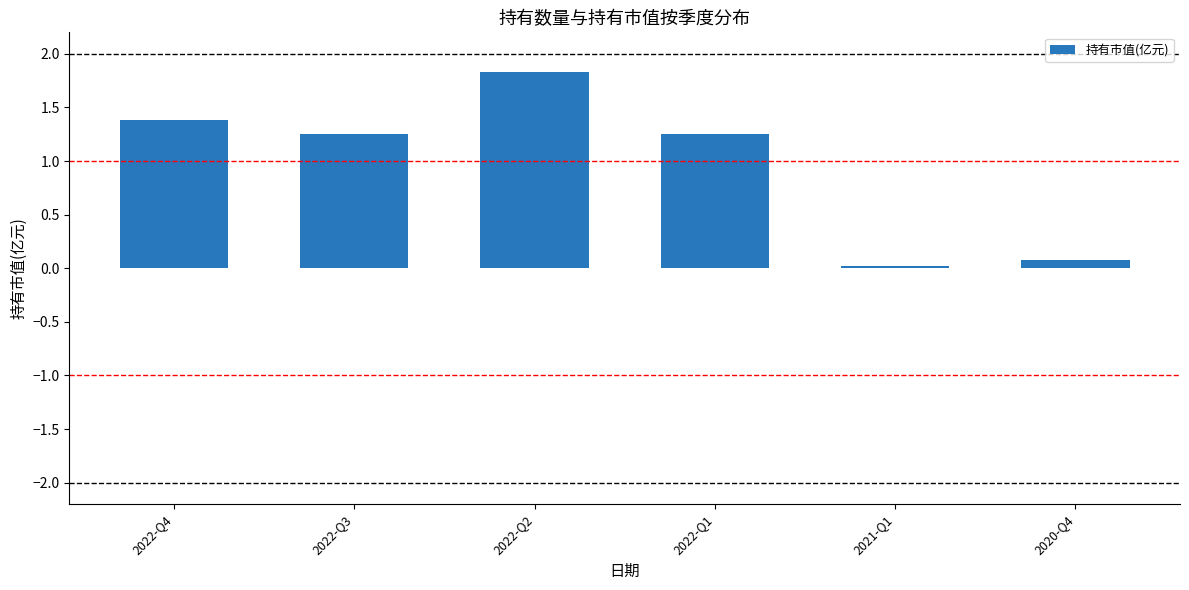

What is the difference between the maximum and minimum values?

1.8